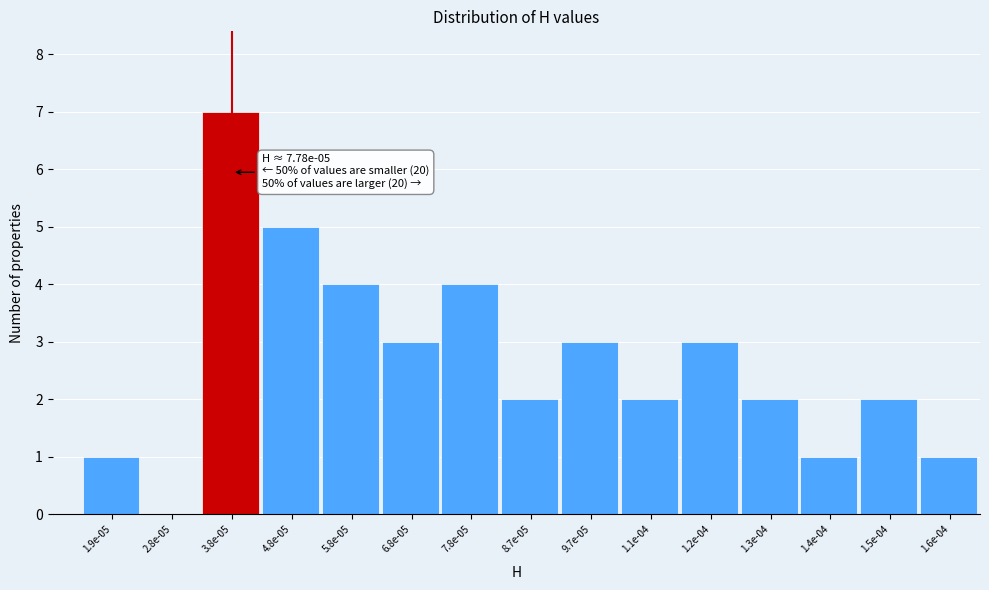

Reading left to right, list all the values displayed in this chart.

1.9e-05=1	2.8e-05=0	3.8e-05=7	4.8e-05=5	5.8e-05=4	6.8e-05=3	7.8e-05=4	8.7e-05=2	9.7e-05=3	1.1e-04=2	1.2e-04=3	1.3e-04=2	1.4e-04=1	1.5e-04=2	1.6e-04=1